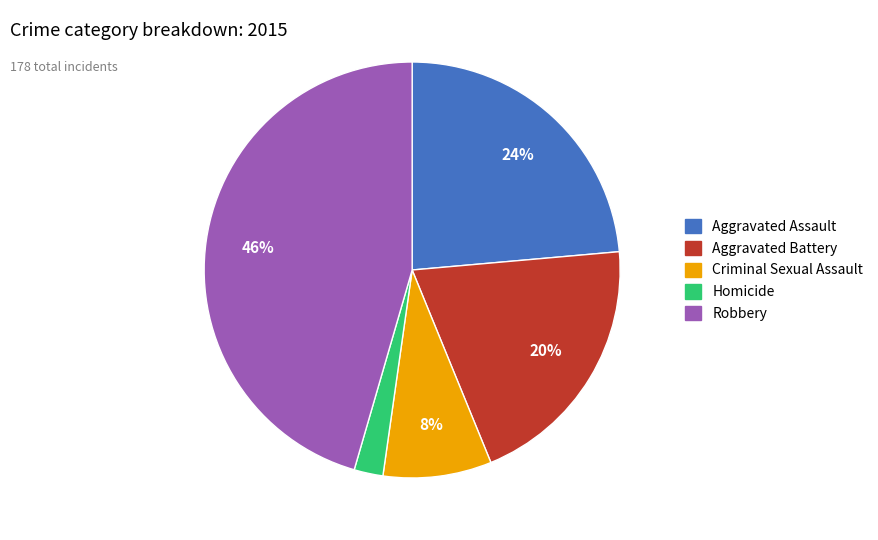

Which has a higher value, Aggravated Assault or Homicide?

Aggravated Assault